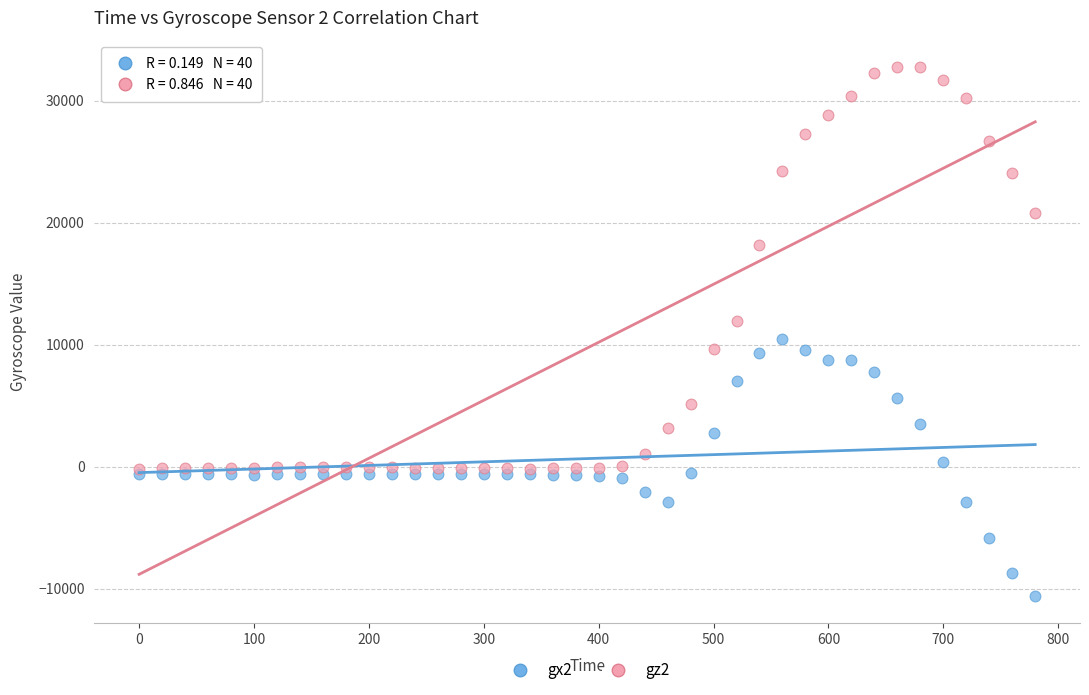

What are all the series names shown in the legend?

gx2, gz2